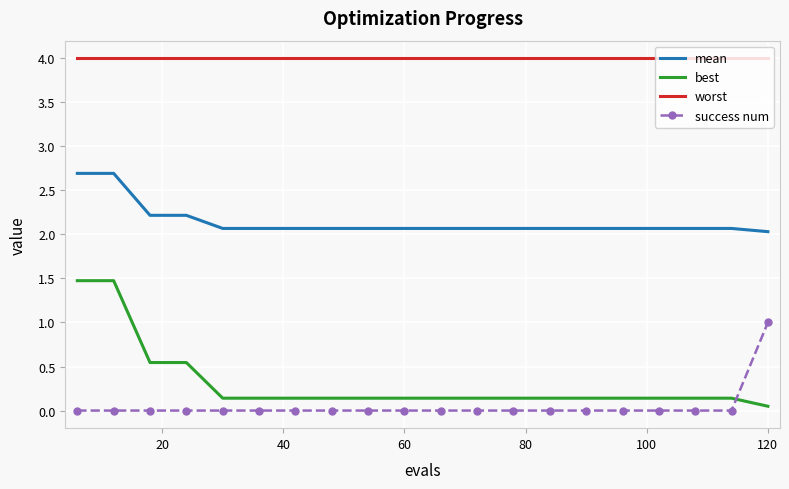

How many categories are shown in the chart?

20